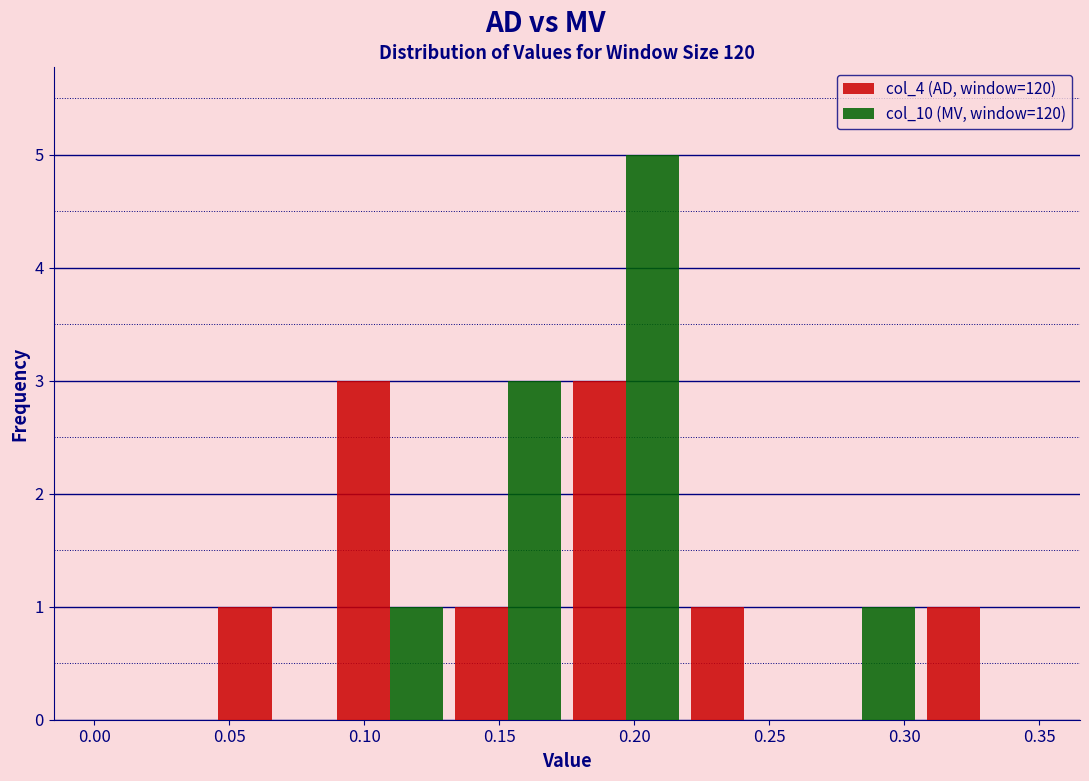

Reading left to right, transcribe this chart: for each range on the x-axis, give the height of each series' bar. Neither the bar edges nor the heights are printed on the chart, so give them approximately, as read against the axes.

0.000 to 0.045: col_4 (AD, window=120)=0	col_10 (MV, window=120)=0
0.045 to 0.090: col_4 (AD, window=120)=1	col_10 (MV, window=120)=0
0.090 to 0.130: col_4 (AD, window=120)=3	col_10 (MV, window=120)=1
0.130 to 0.175: col_4 (AD, window=120)=1	col_10 (MV, window=120)=3
0.175 to 0.220: col_4 (AD, window=120)=3	col_10 (MV, window=120)=5
0.220 to 0.265: col_4 (AD, window=120)=1	col_10 (MV, window=120)=0
0.265 to 0.305: col_4 (AD, window=120)=0	col_10 (MV, window=120)=1
0.305 to 0.350: col_4 (AD, window=120)=1	col_10 (MV, window=120)=0